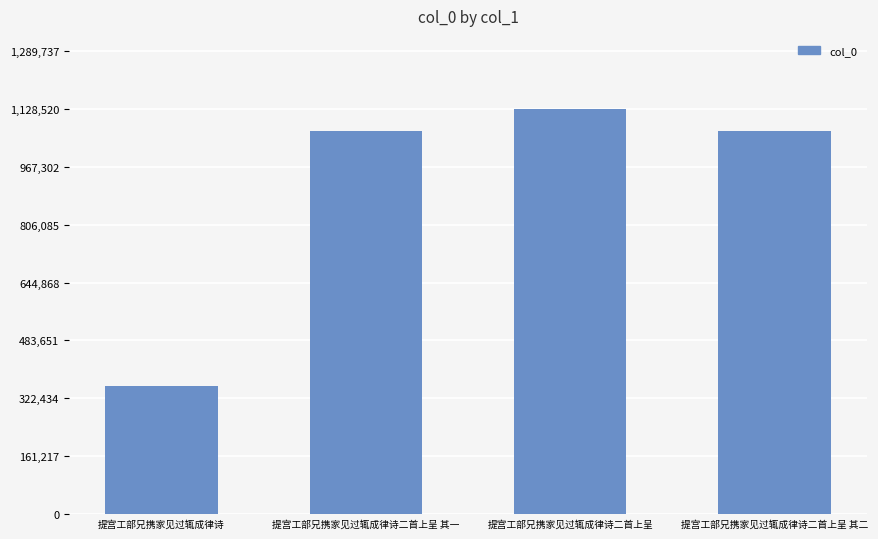

What is the ratio of the value at 提宫工部兄携家见过辄成律诗二首上呈 其一 to the value at 提宫工部兄携家见过辄成律诗二首上呈?

0.9